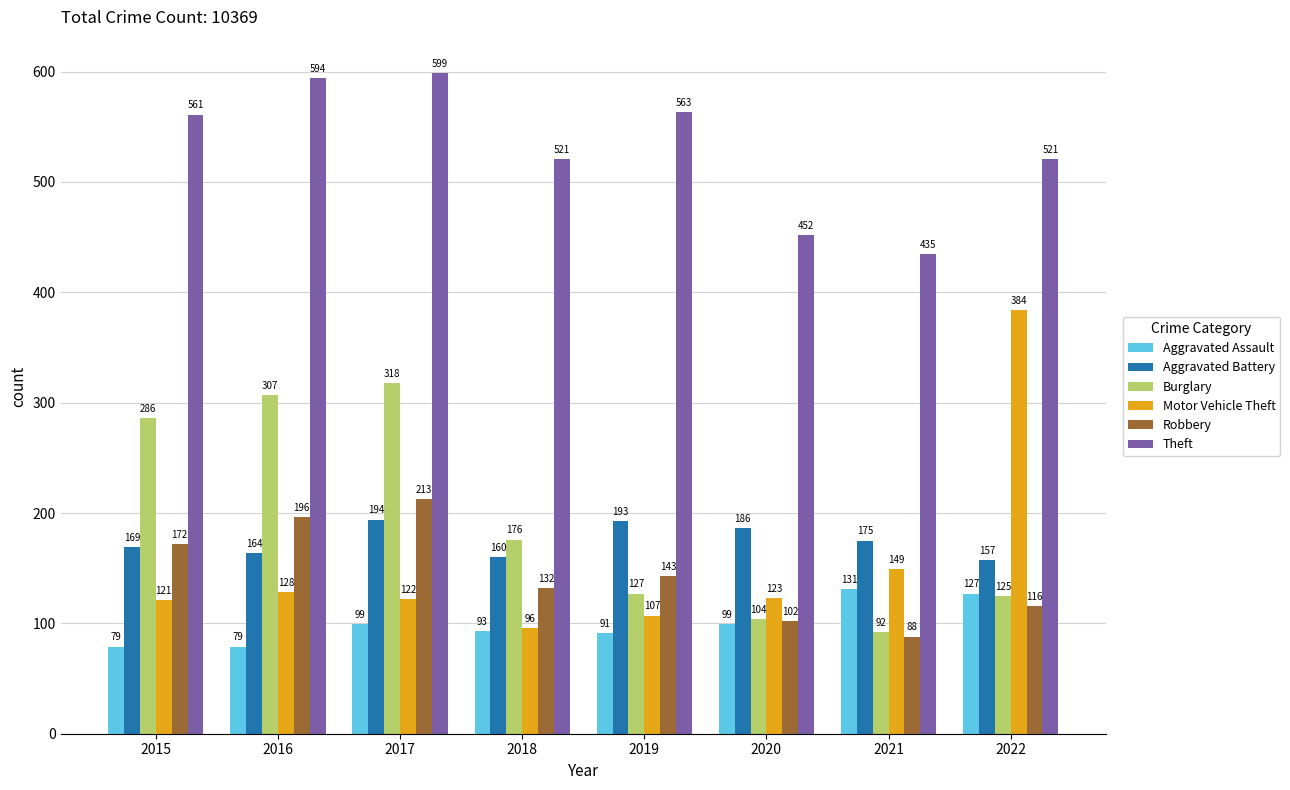

At how many categories does at least one series exceed 596?

1